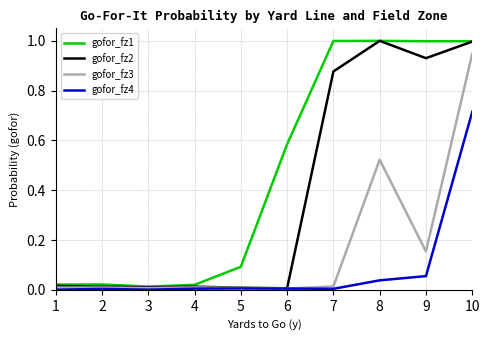

Which series has the largest total across all categories?

gofor_fz1